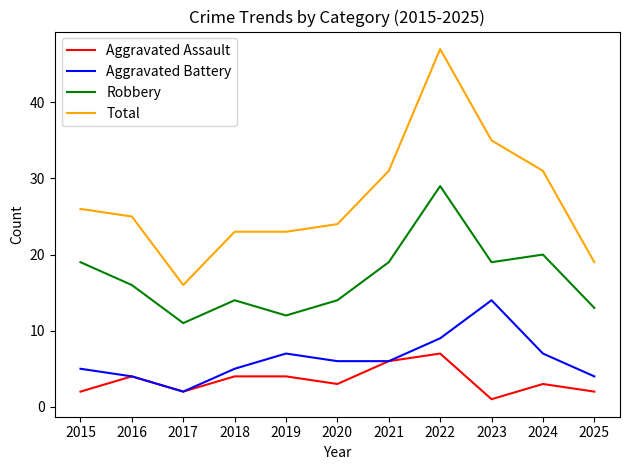

Count the number of data series in this chart.

4